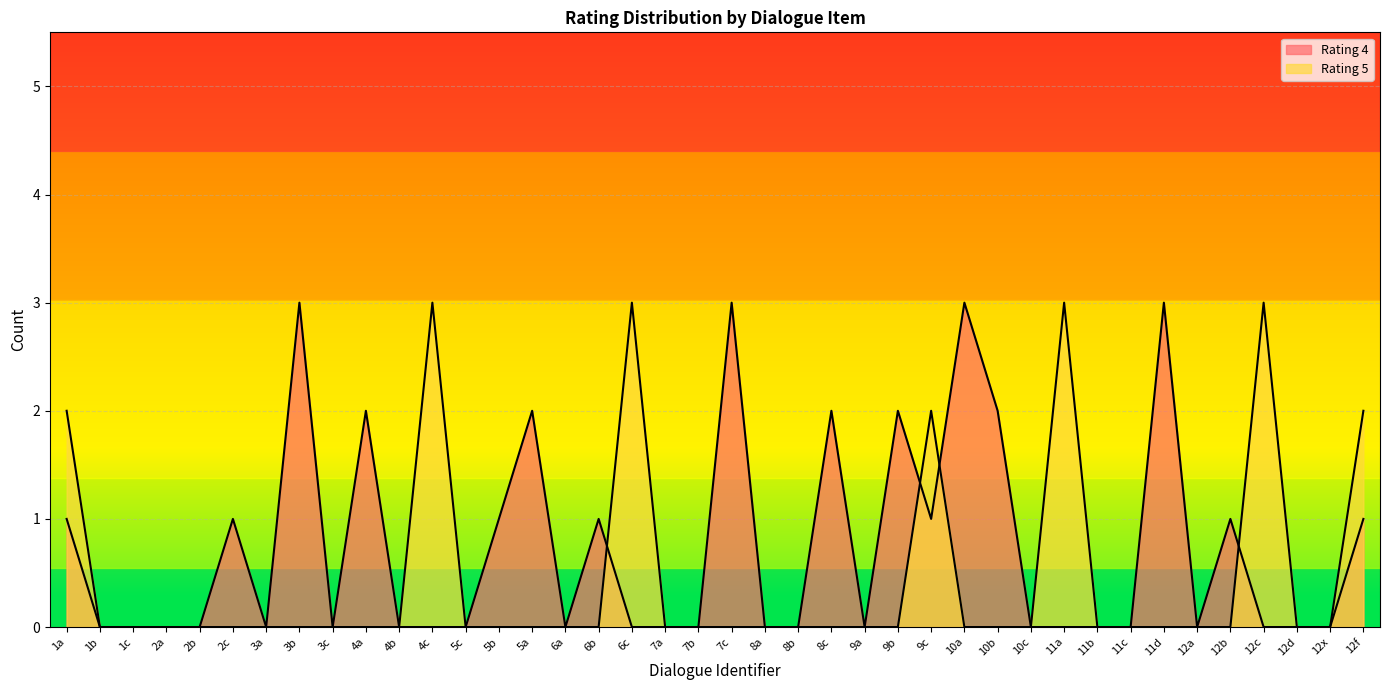

Rank the series by their maximum value, from highest to lowest.

Rating 4, Rating 5